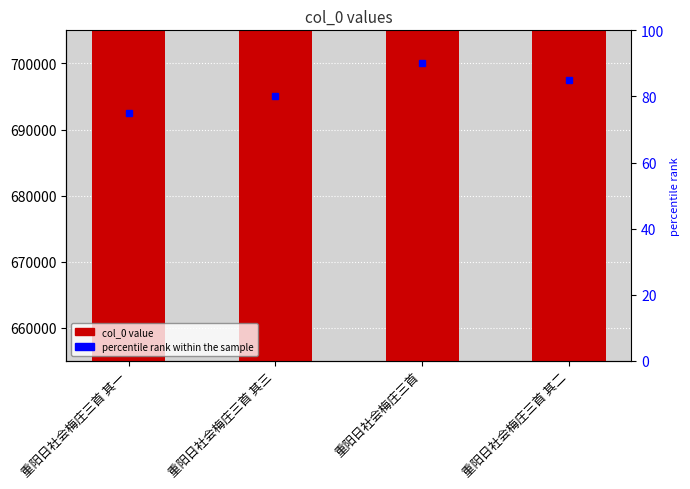

Where does the percentile rank within the sample series first go above 85?

重阳日社会梅庄三首